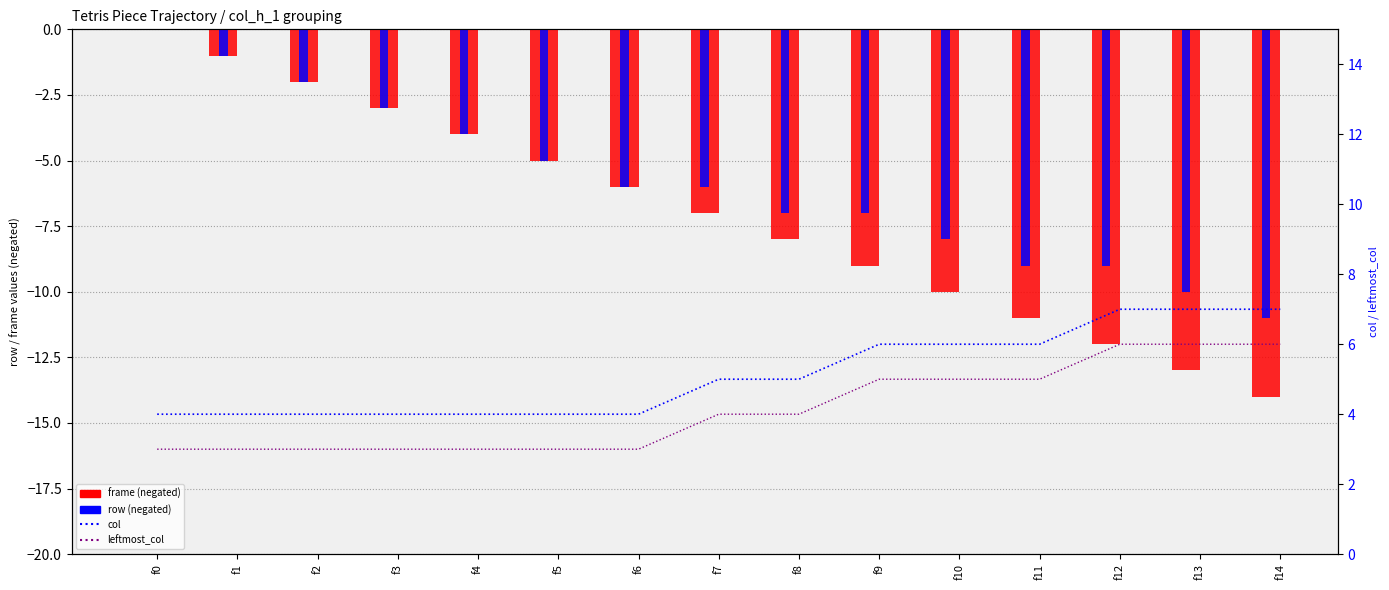

Between f9 and f14, which is larger?

f9